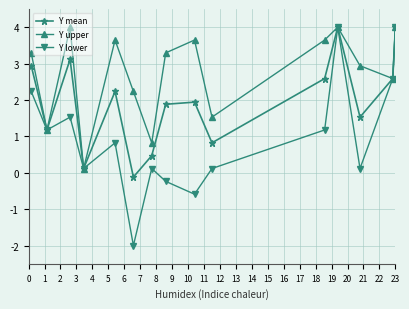

At how many categories does at least one series exceed 0?

15